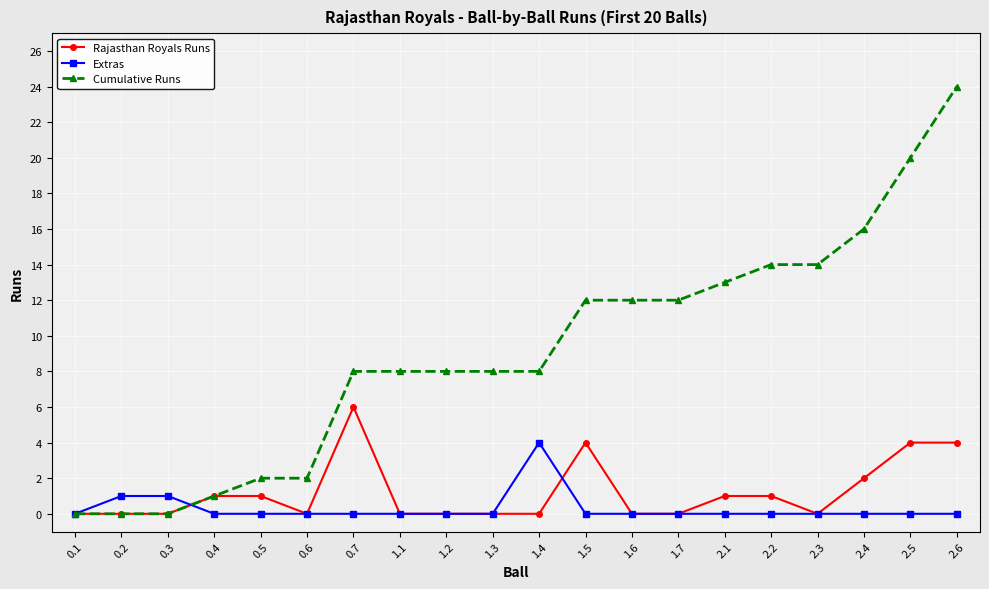

How many Rajasthan Royals Runs values are between 0 and 2?

16